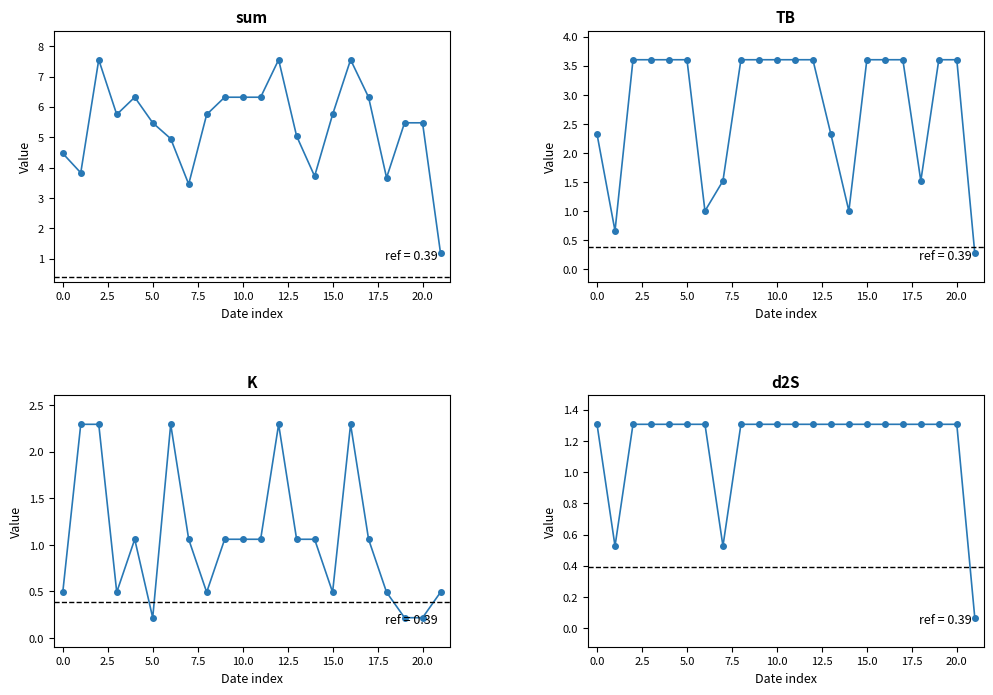

Rank the series at 5.0 from highest to lowest value.

sum, TB, d2S, K